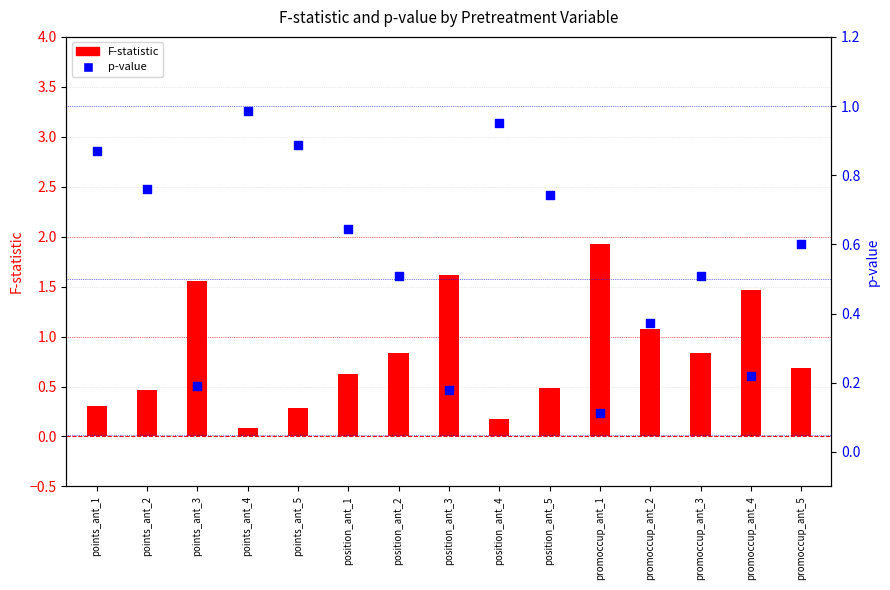

At how many categories does at least one series exceed 0?

15